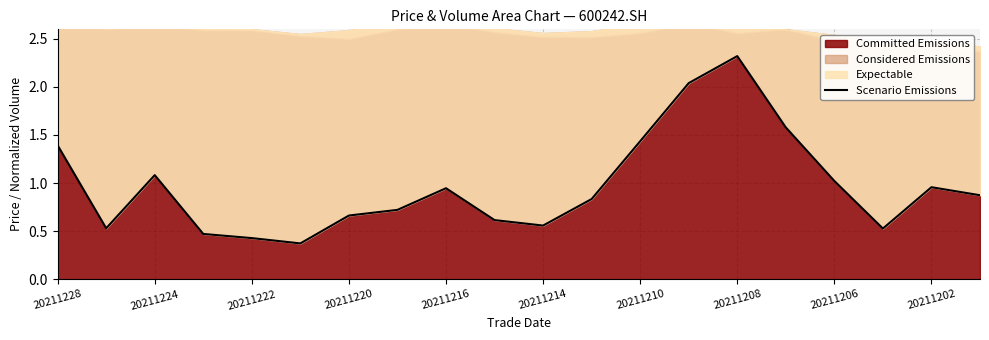

Reading left to right, extract all data points from this chart.

1.4	0.5	1.1	0.5	0.4	0.4	0.7	0.7	0.9	0.6	0.6	0.8	1.4	2.0	2.3	1.6	1.0	0.5	1.0	0.9